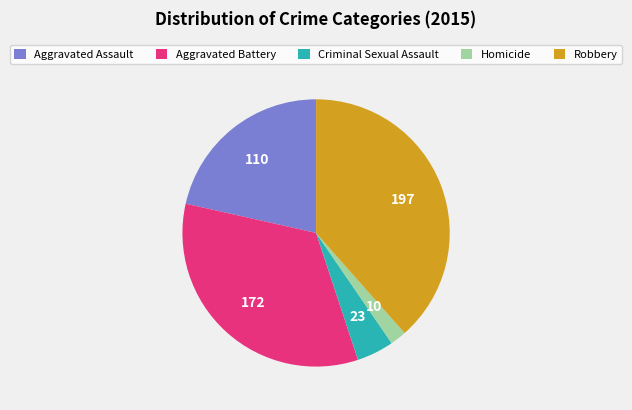

Rank the categories by value from lowest to highest.

Homicide, Criminal Sexual Assault, Aggravated Assault, Aggravated Battery, Robbery